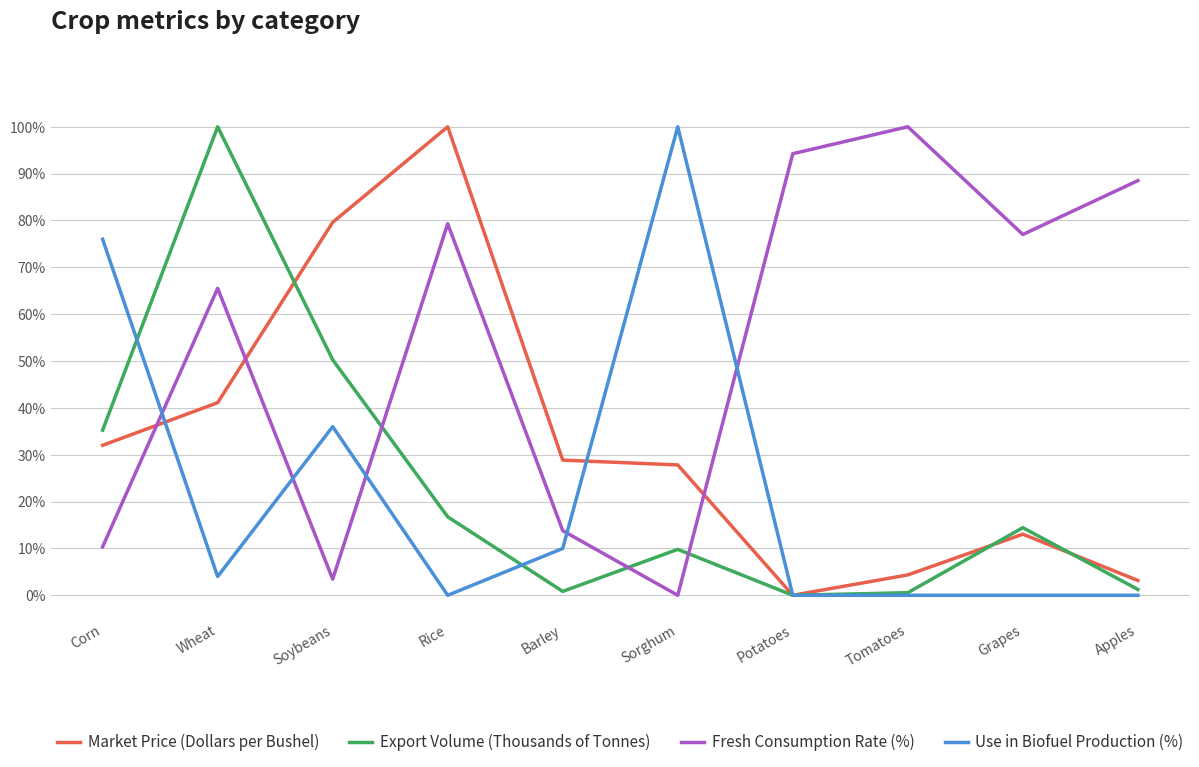

What is the sum of the Fresh Consumption Rate (%) values at Apples and Rice?

167.8